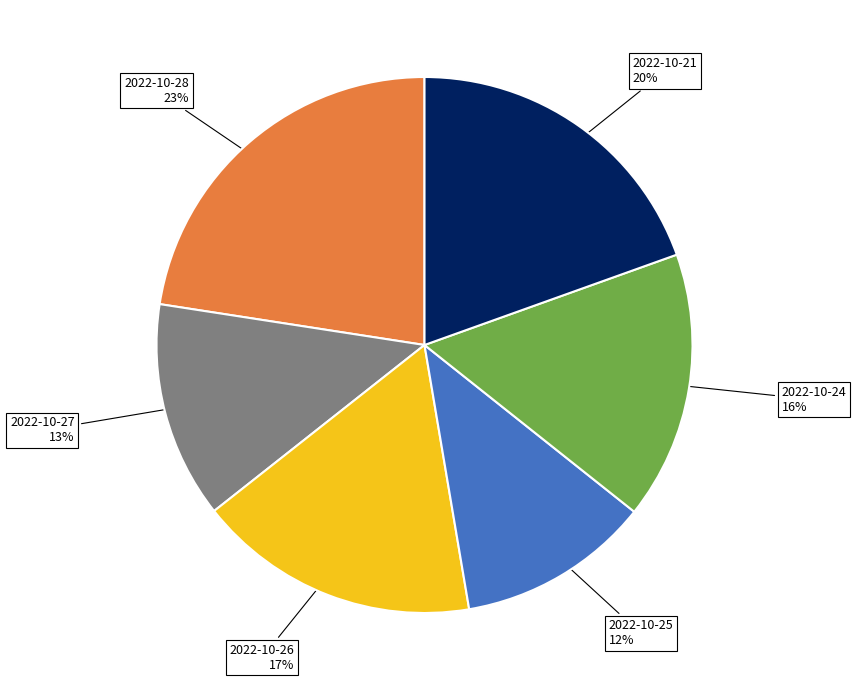

Combined, do 2022-10-25 and 2022-10-24 account for over 50%?

No